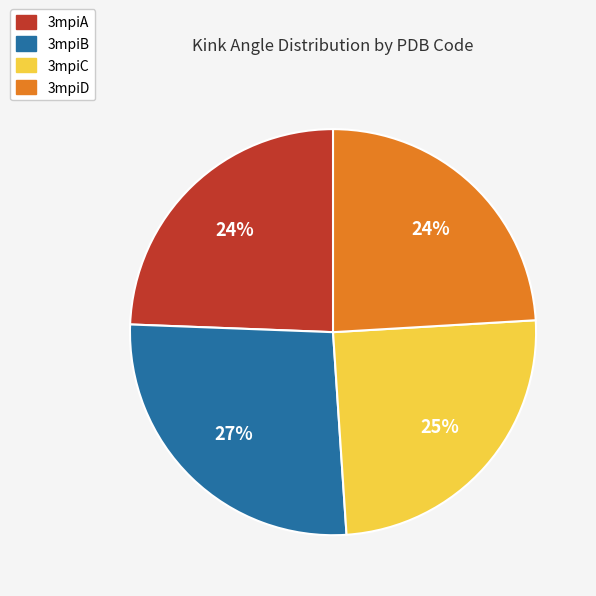

Do 3mpiC and 3mpiB together represent more than half of the pie?

Yes